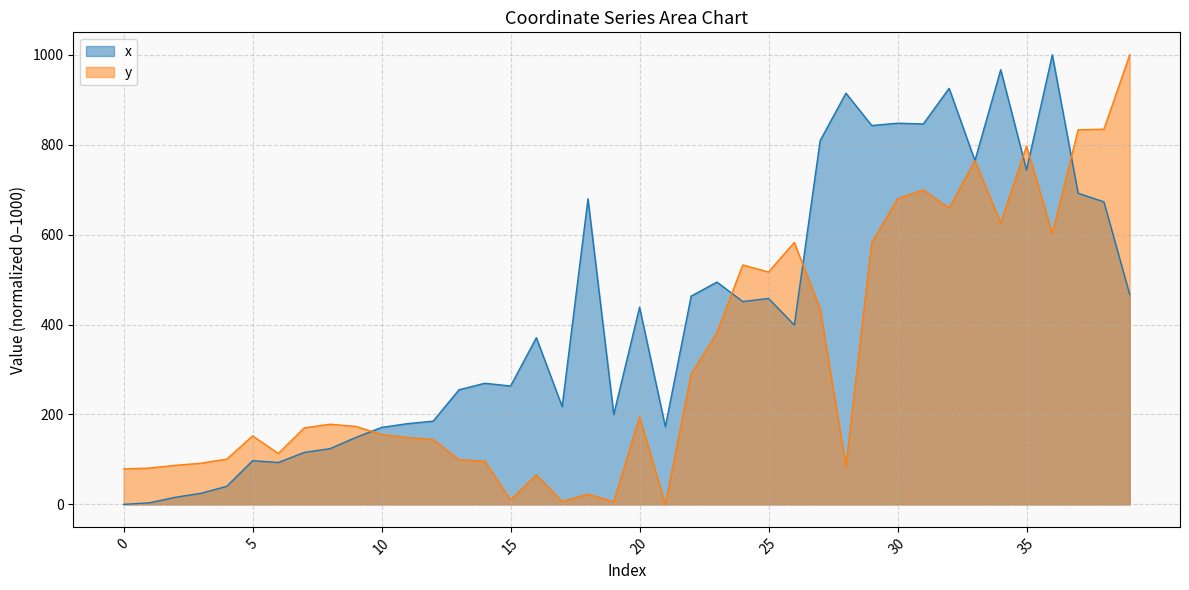

How many values in the x series are below 398?

20